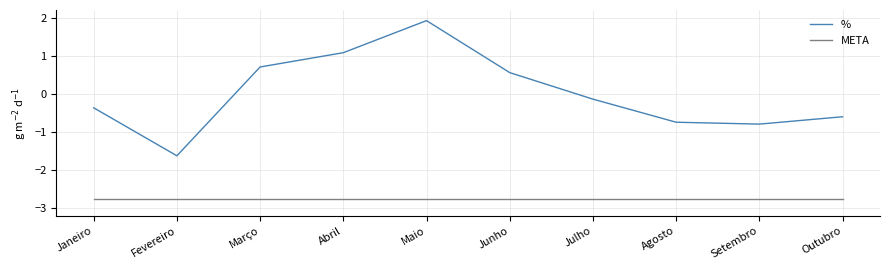

True or false: % and META intersect in this chart.

False